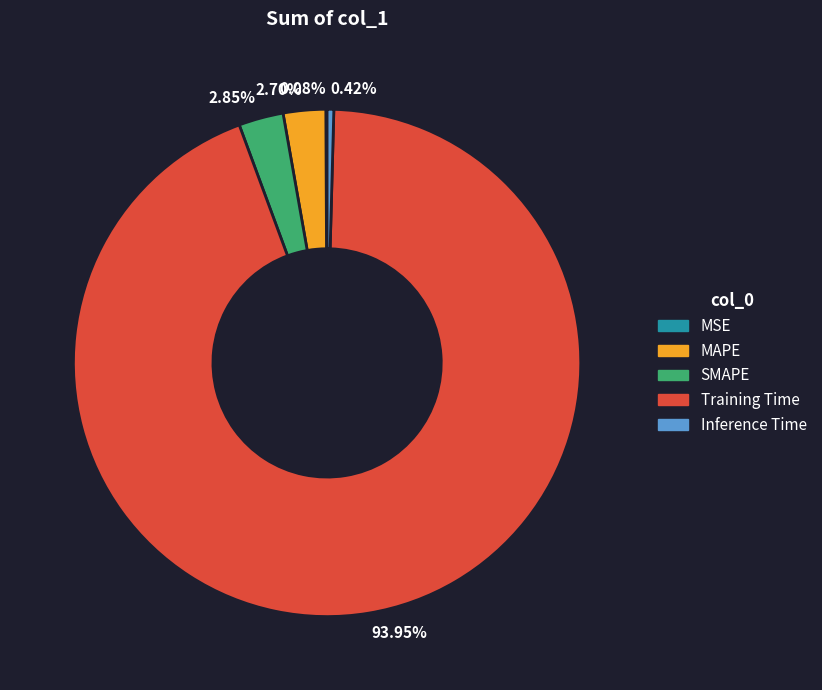

Do 2.70% and 93.95% together represent more than half of the pie?

Yes